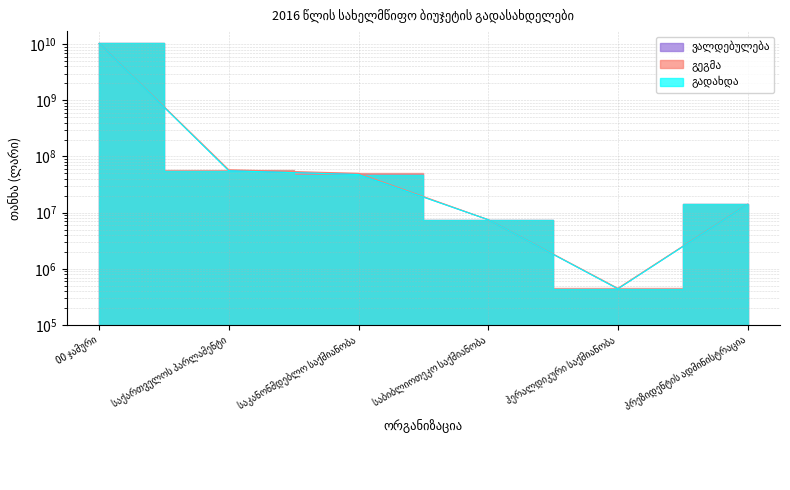

Reading right to left, what are all the values shown in this chart?

გეგმა: პრეზიდენტის ადმინისტრაცია=14077390.2	ჰერალდიკური საქმიანობა=450000.0	საბიბლიოთეკო საქმიანობა=7490700.0	საკანონმდებლო საქმიანობა=50091000.0	საქართველოს პარლამენტი=58031700.0	00 ჯამური=10297950000.0
ვალდებულება: პრეზიდენტის ადმინისტრაცია=14039211.8	ჰერალდიკური საქმიანობა=442373.9	საბიბლიოთეკო საქმიანობა=7489711.9	საკანონმდებლო საქმიანობა=48247068.3	საქართველოს პარლამენტი=56179154.1	00 ჯამური=10314020122.3
გადახდა: პრეზიდენტის ადმინისტრაცია=13983365.1	ჰერალდიკური საქმიანობა=439659.2	საბიბლიოთეკო საქმიანობა=7482867.0	საკანონმდებლო საქმიანობა=47744910.5	საქართველოს პარლამენტი=55667436.7	00 ჯამური=10292234096.7